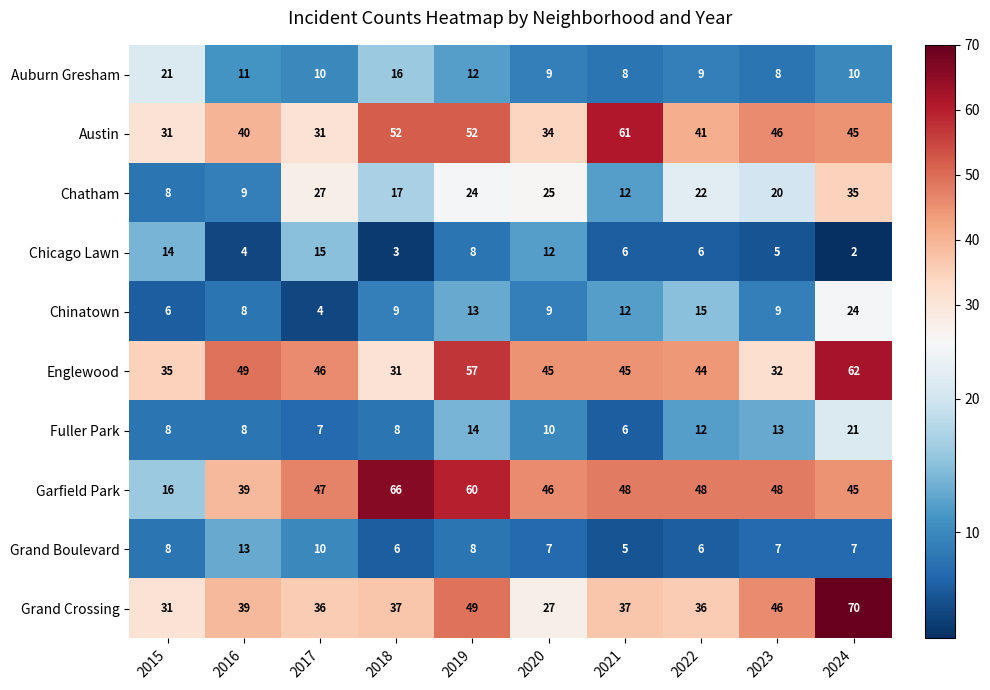

At how many categories does at least one series exceed 53?

4